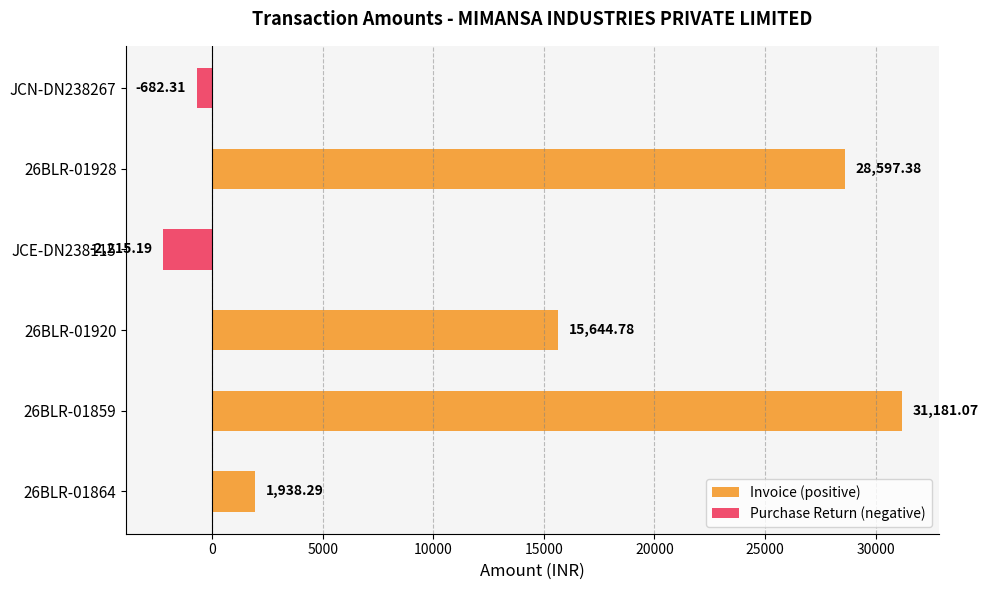

List the labels in order of value, smallest first.

JCE-DN238115, JCN-DN238267, 26BLR-01864, 26BLR-01920, 26BLR-01928, 26BLR-01859